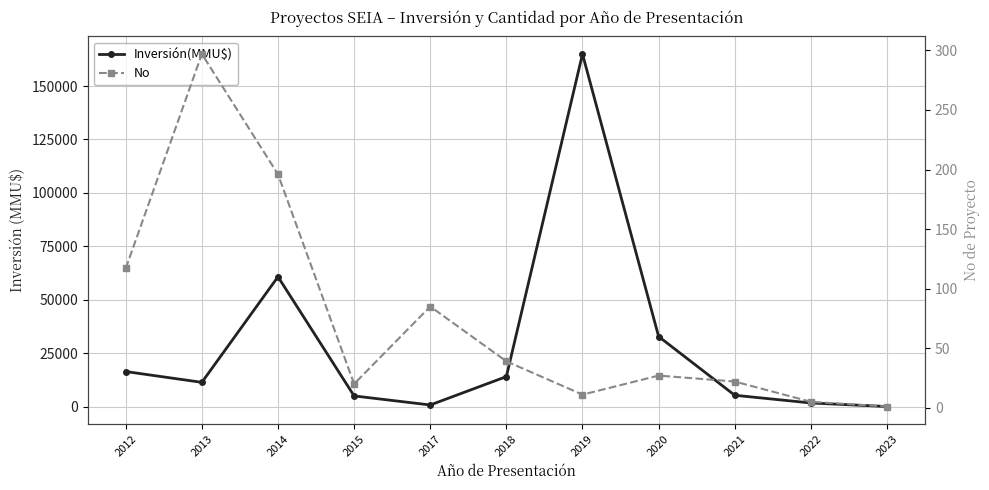

True or false: Inversión(MMU$) and No intersect in this chart.

False